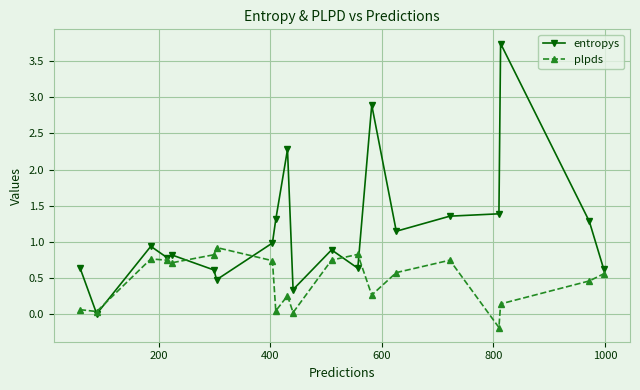

List the series in order of their overall mean, lowest first.

plpds, entropys